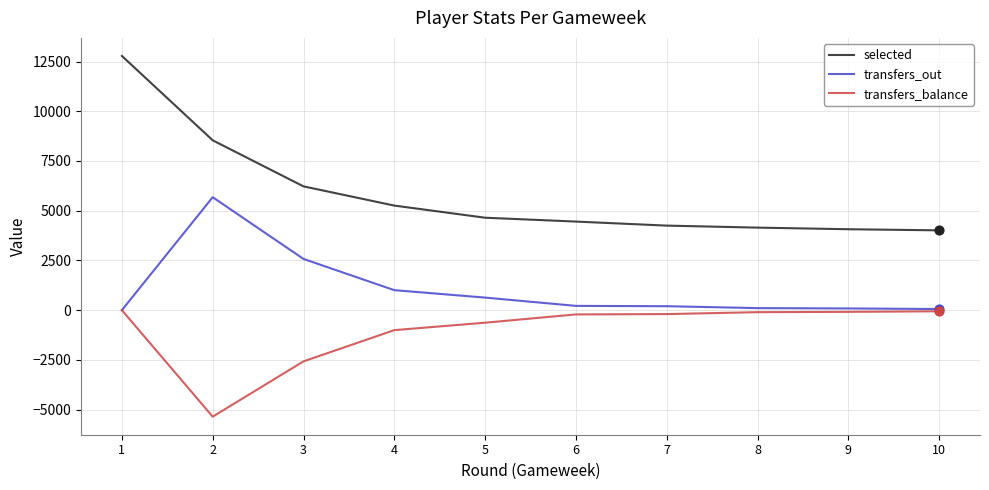

Which series has the widest spread of values?

selected